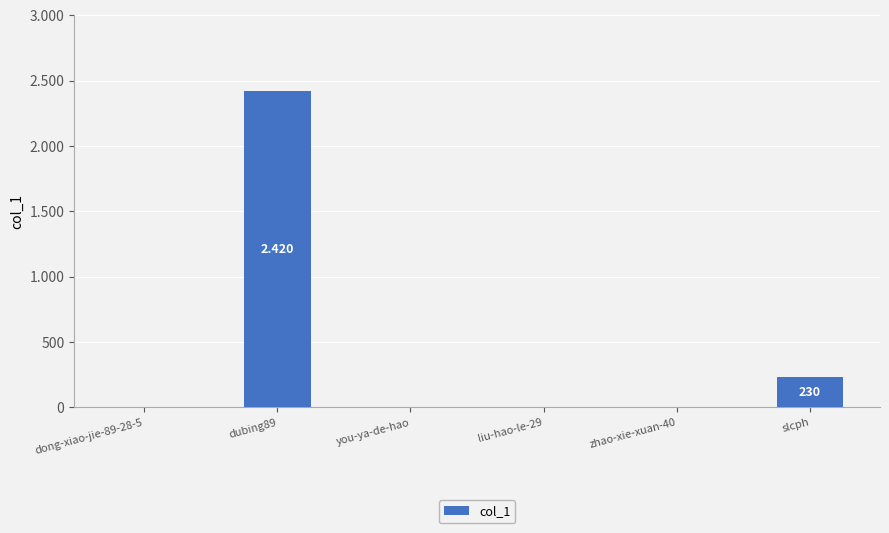

What is the label of the 3rd bar from the left?

you-ya-de-hao